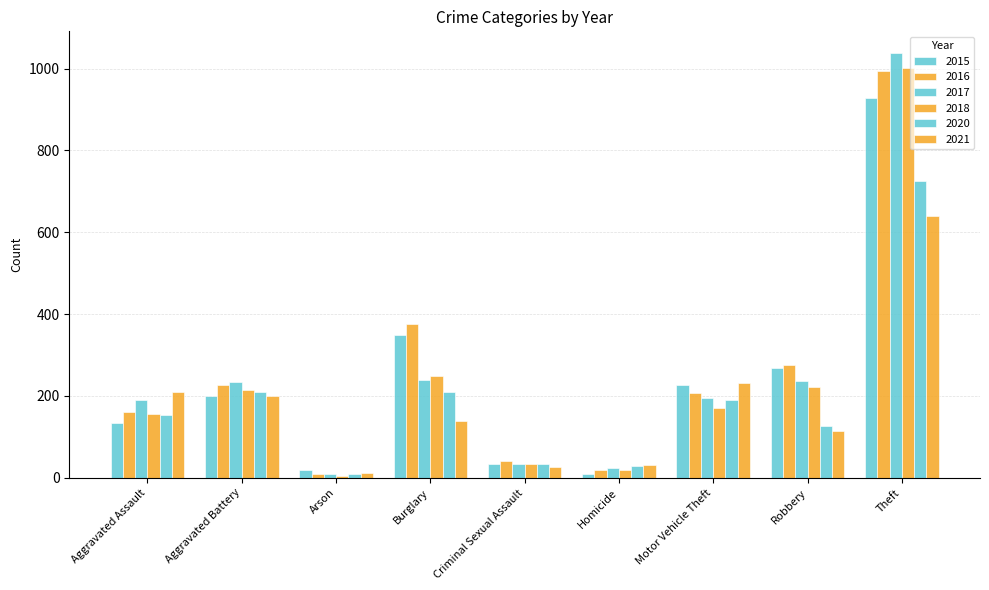

How many groups of bars are there?

9